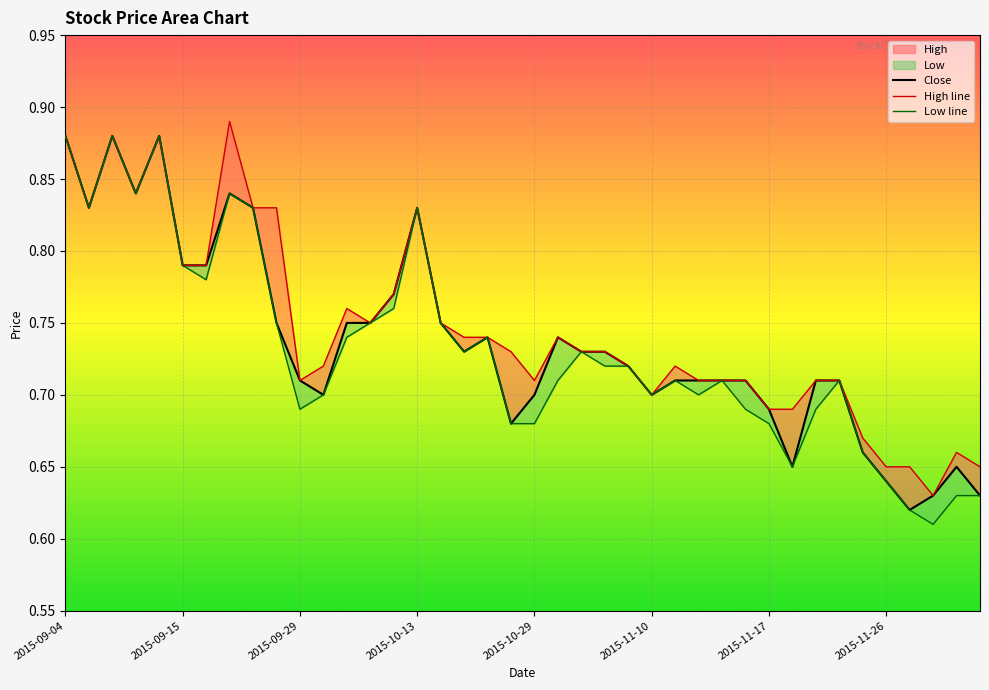

At which category does the chart reach its minimum across all series?

2015-11-30